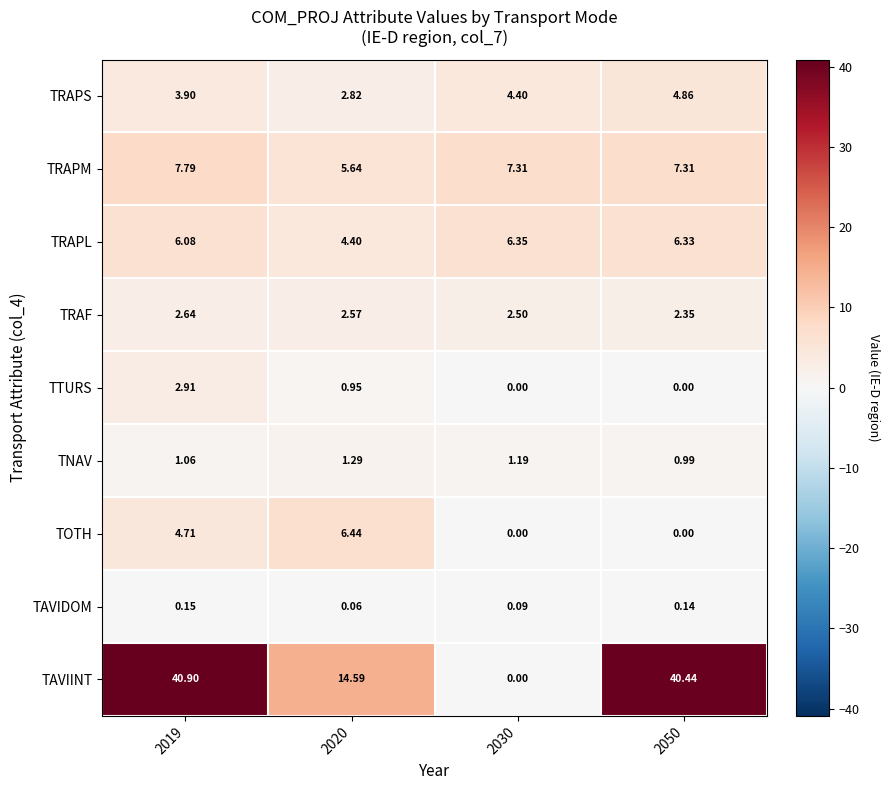

Which series changed the most between 2019 and 2020?

TAVIINT